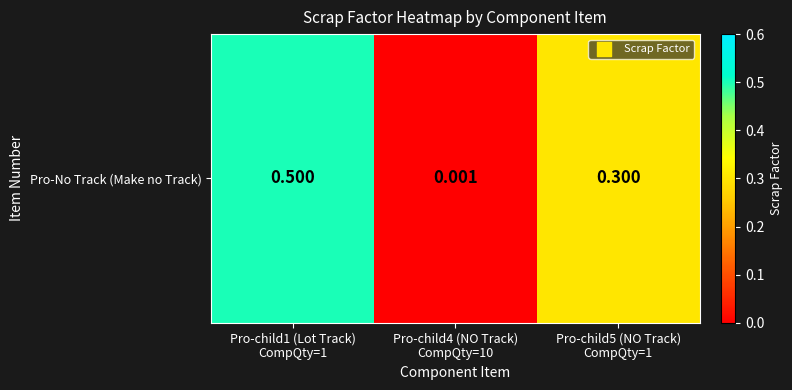

Reading left to right, transcribe all the data shown in this chart.

Pro-child1 (Lot Track)
CompQty=1=0.5	Pro-child4 (NO Track)
CompQty=10=0.0	Pro-child5 (NO Track)
CompQty=1=0.3